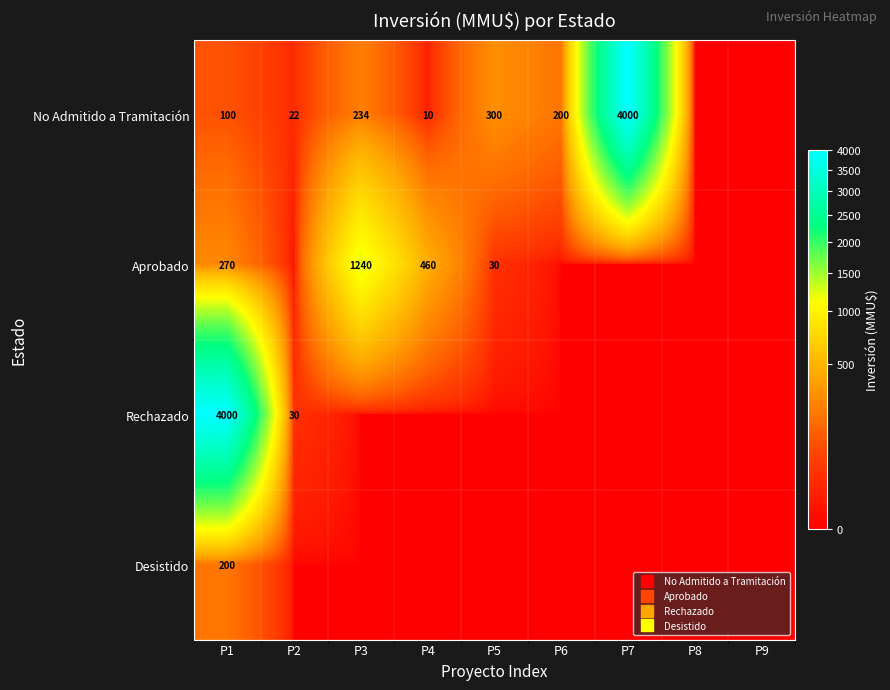

At which label is Aprobado closest to 620?

P4